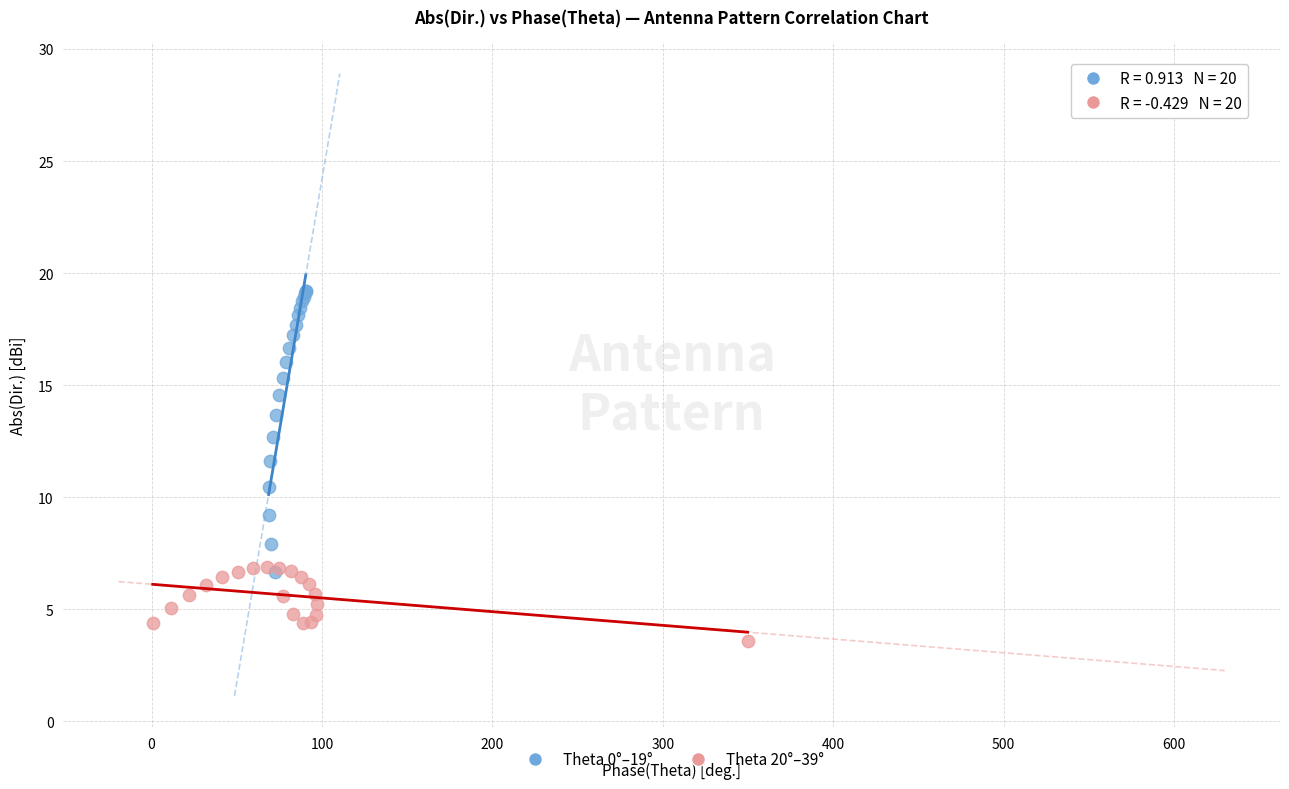

Which series has the widest spread of Y values?

Theta 0°–19°